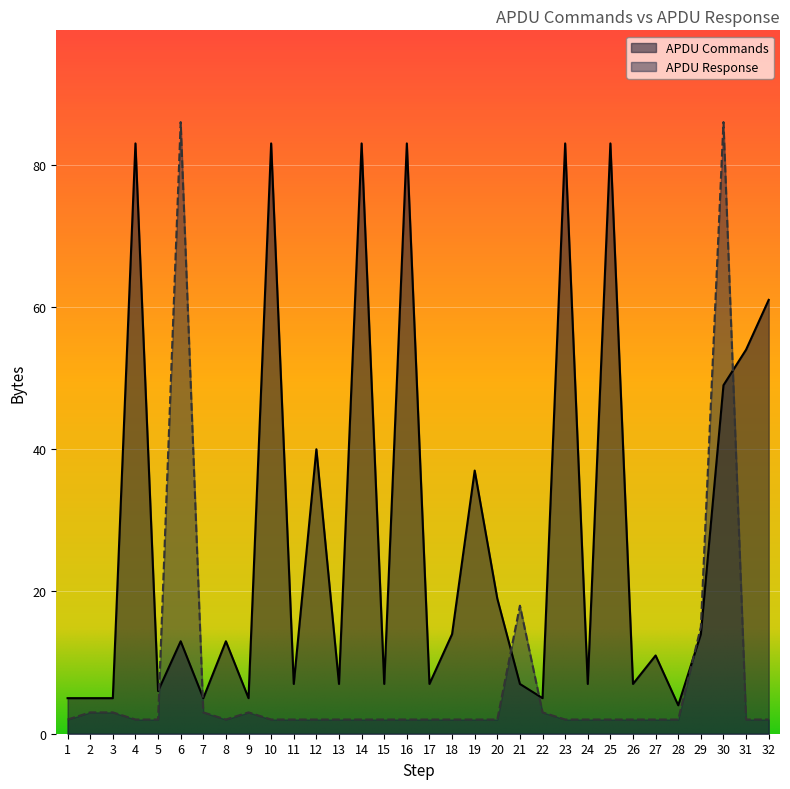

At 25, list the series in order from largest to smallest.

APDU Commands, APDU Response